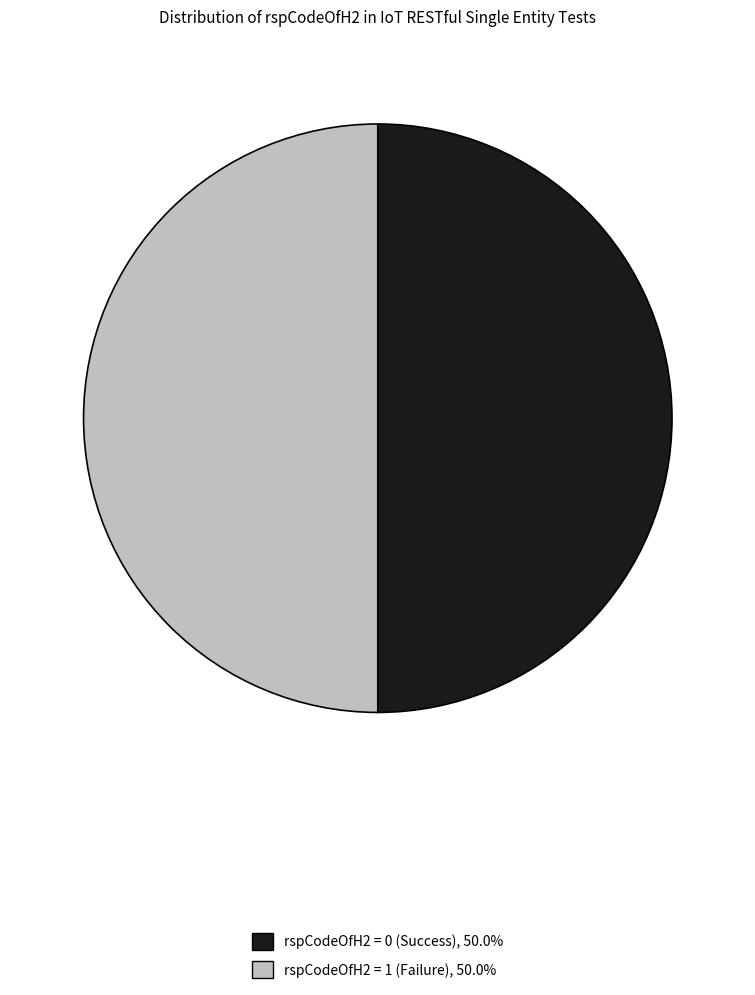

How many segments does this pie chart have?

2